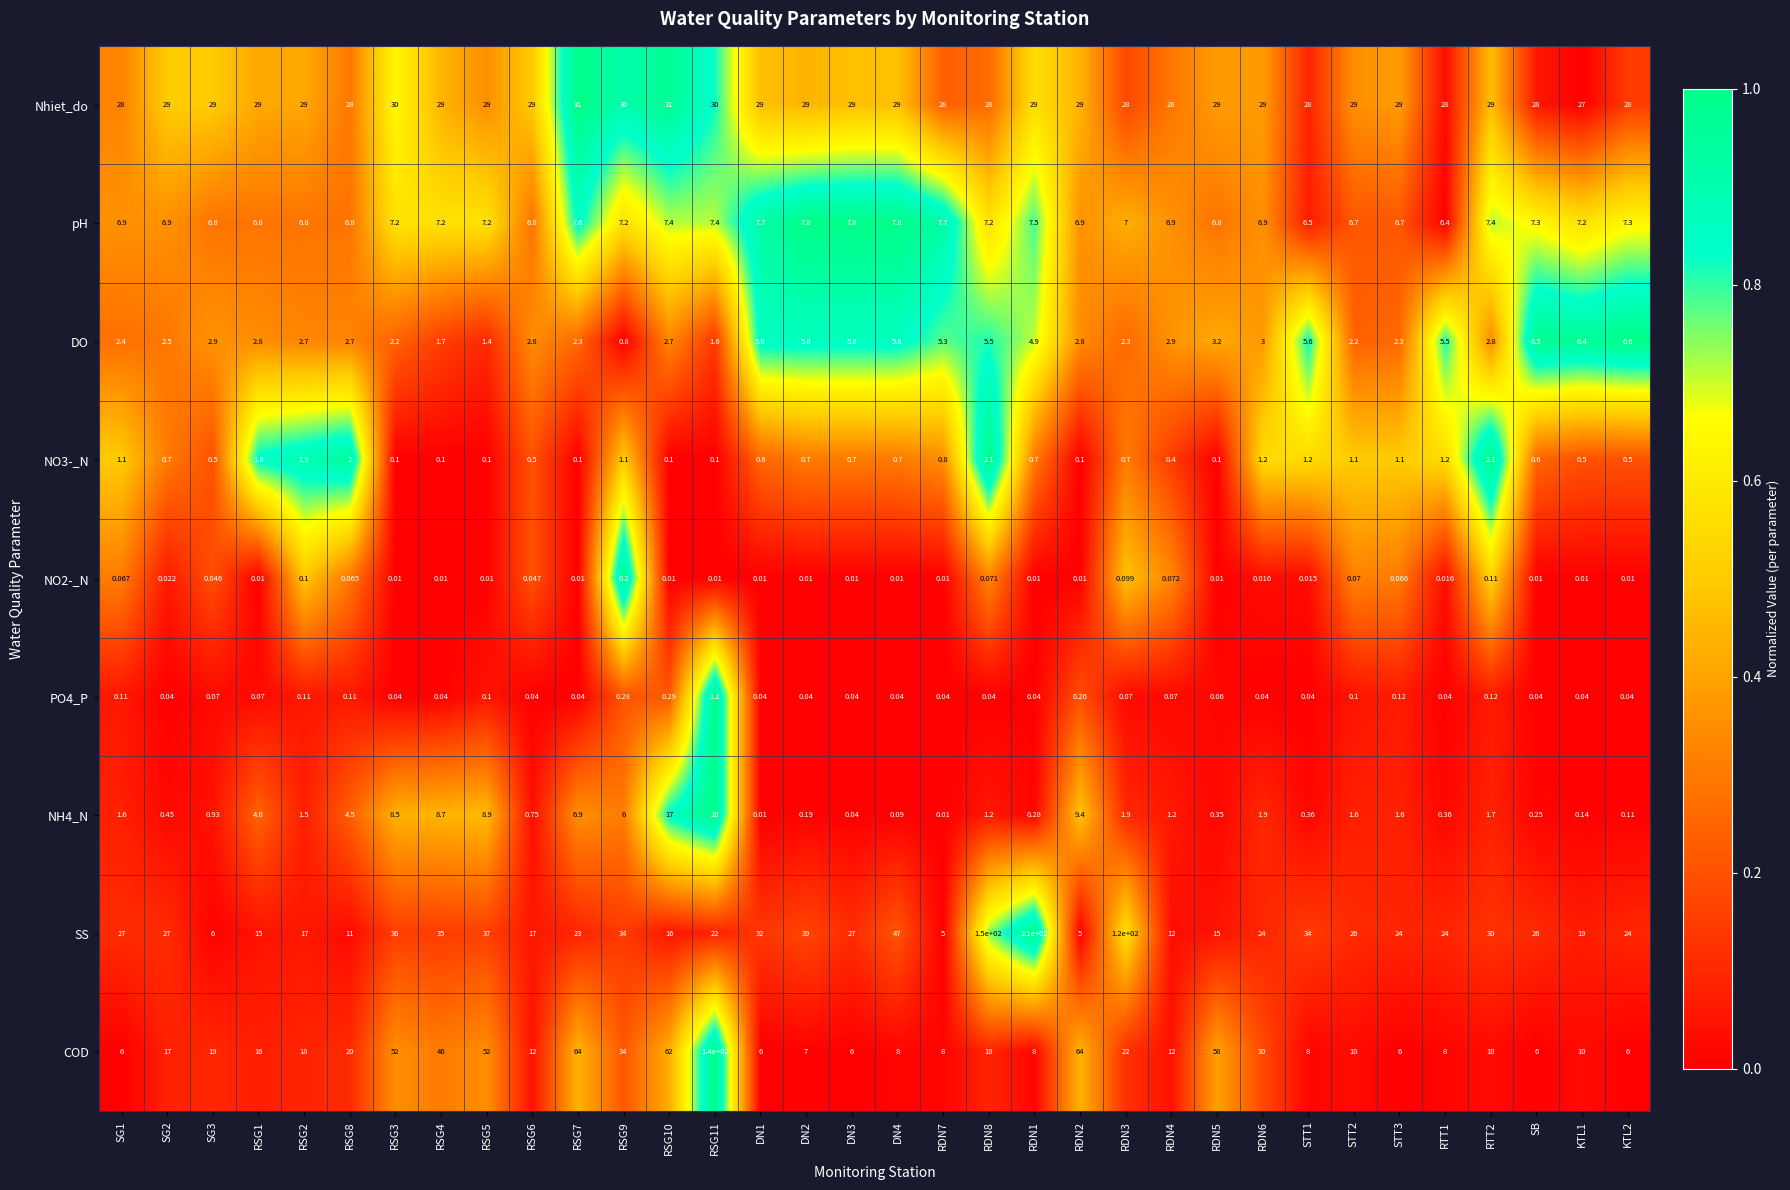

Which series has the widest spread of values?

SS